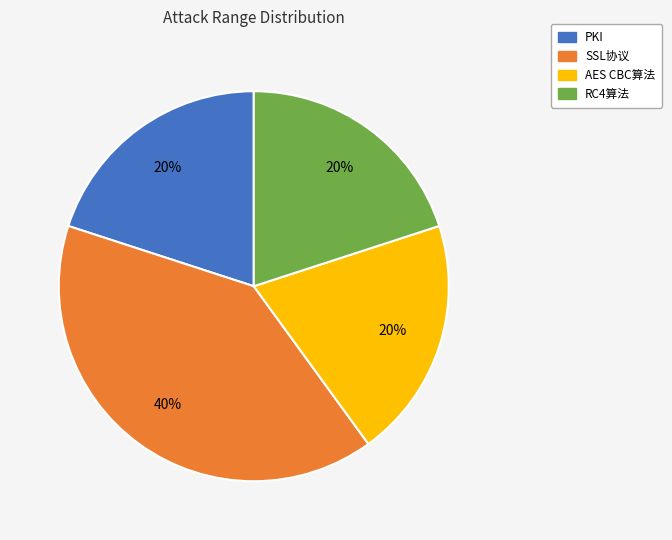

How many segments does this pie chart have?

4